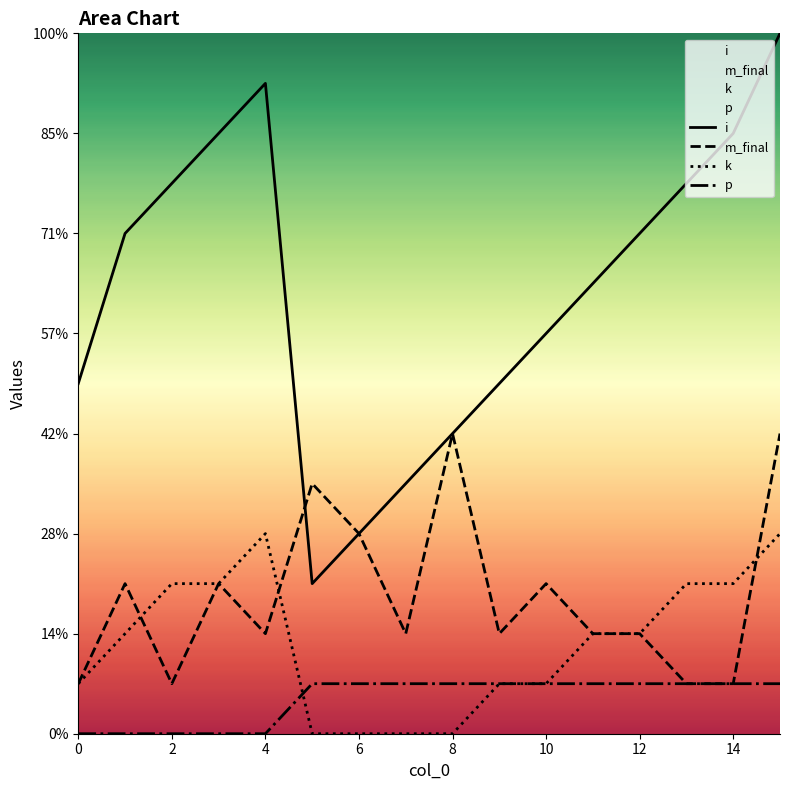

True or false: k and p intersect in this chart.

True